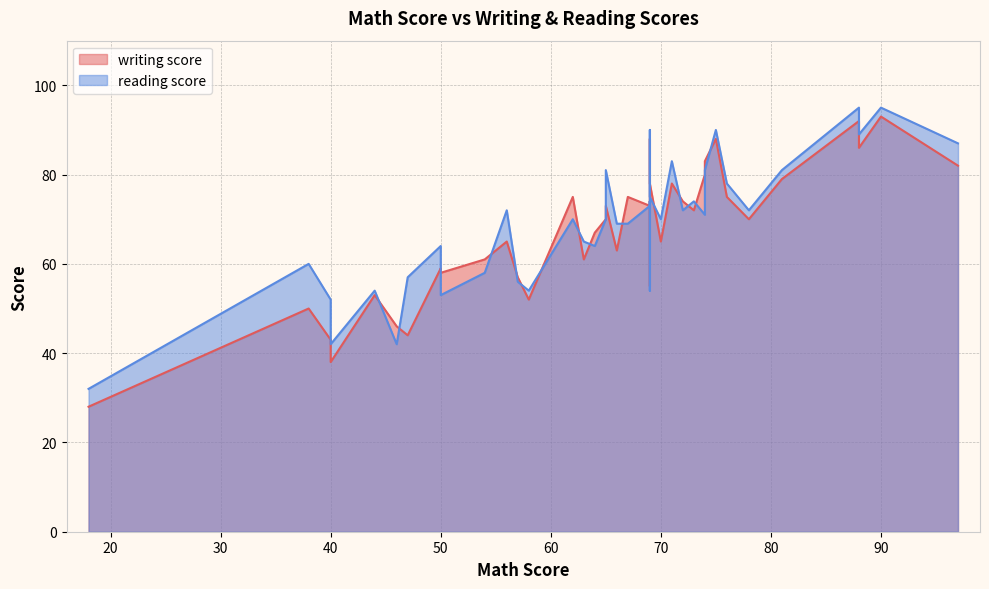

The writing score series shows 16 at 0. True or false?

False